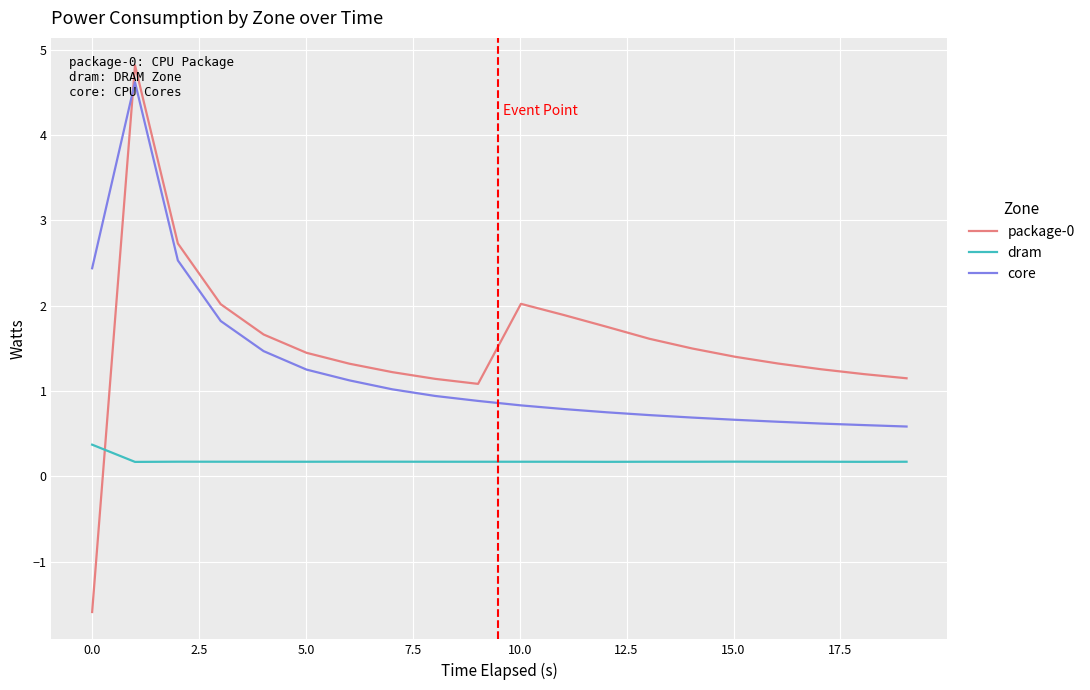

How many times do package-0 and core cross each other?

1